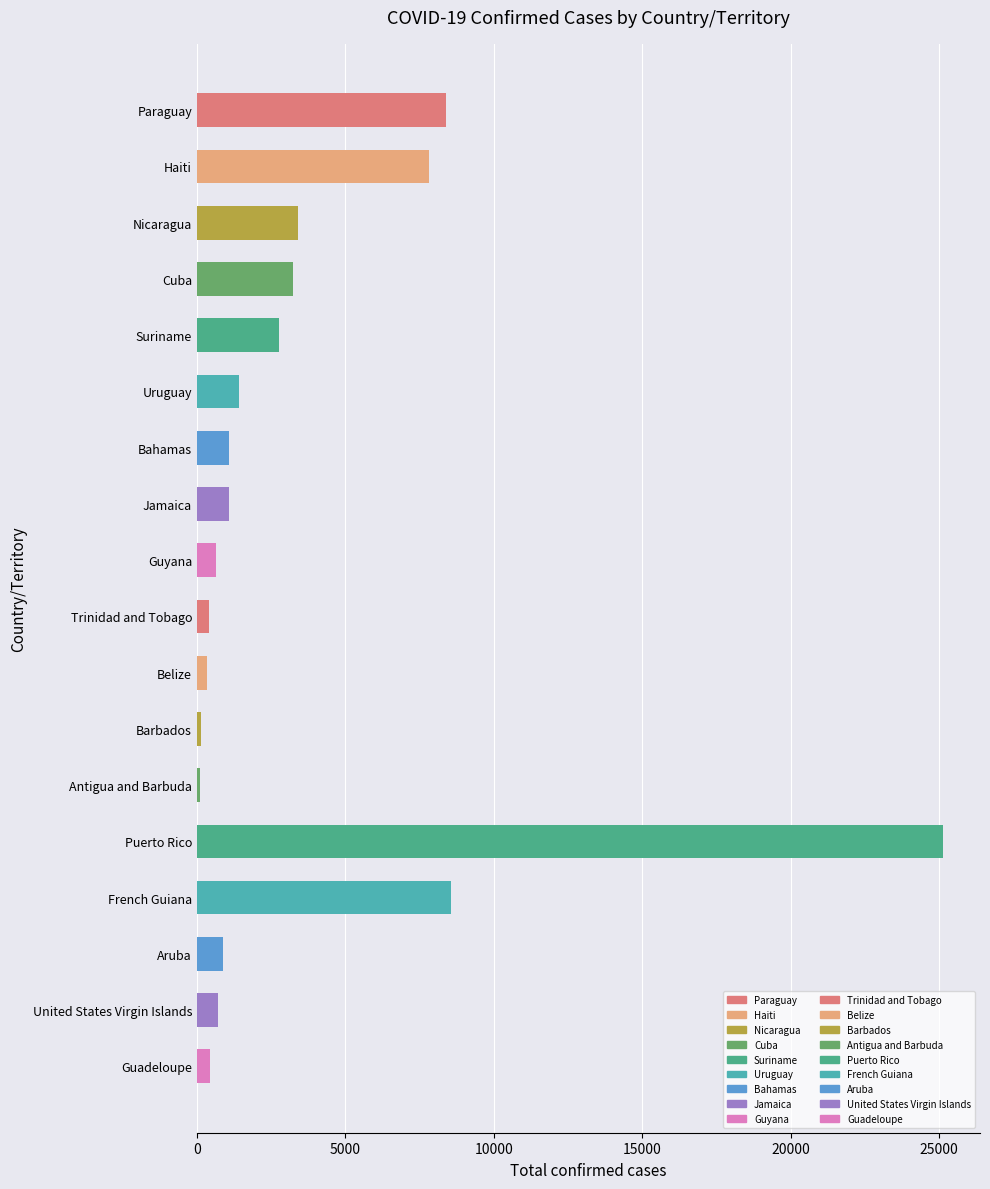

What is the label of the 1st bar from the bottom?

Guadeloupe